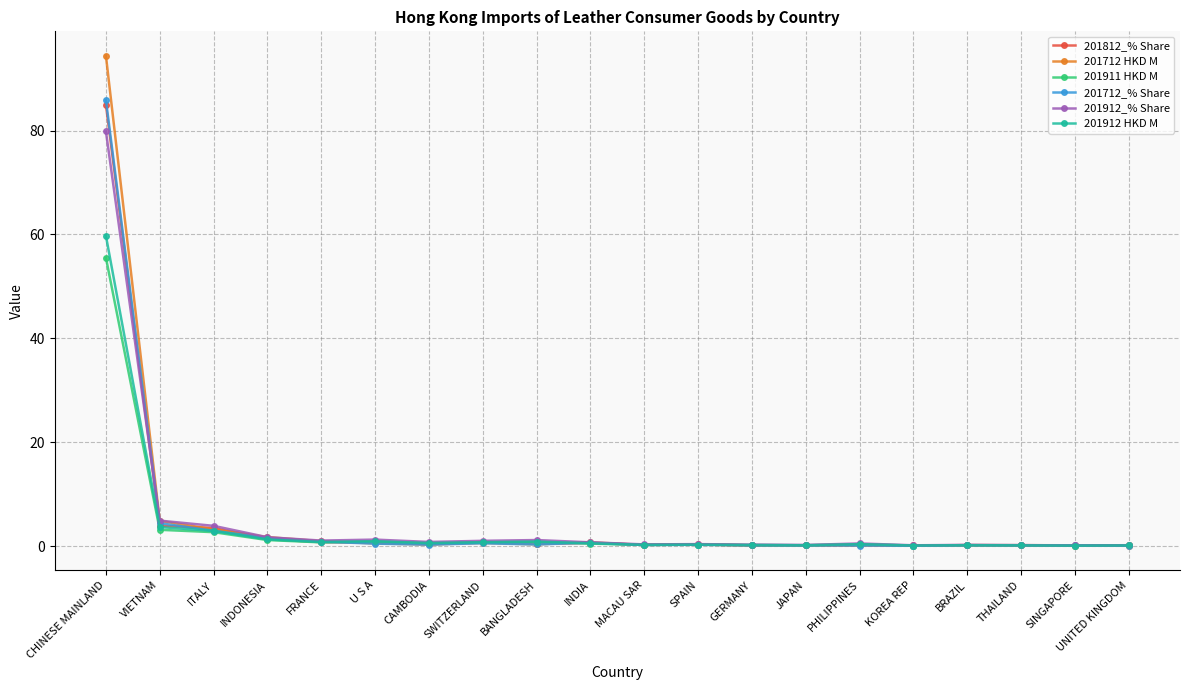

The value of 201712 HKD M at INDIA is 0.7. True or false?

True